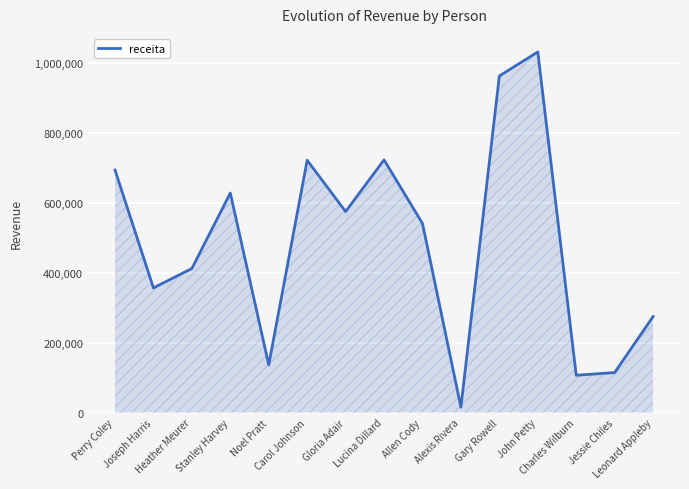

How many categories are shown in the chart?

15